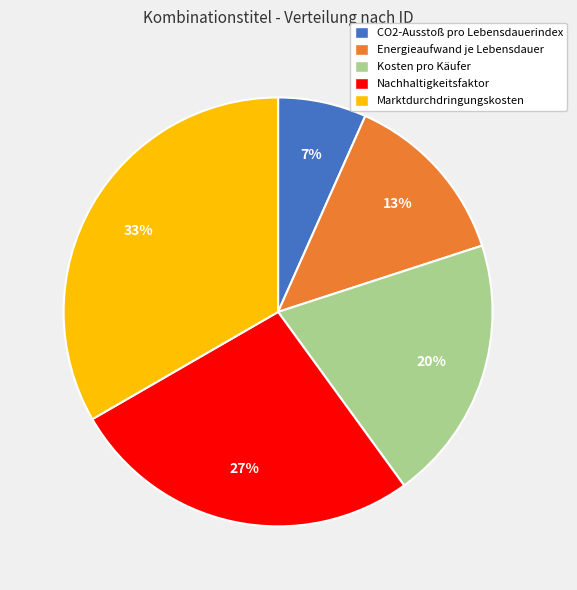

How many slices are in this pie chart?

5